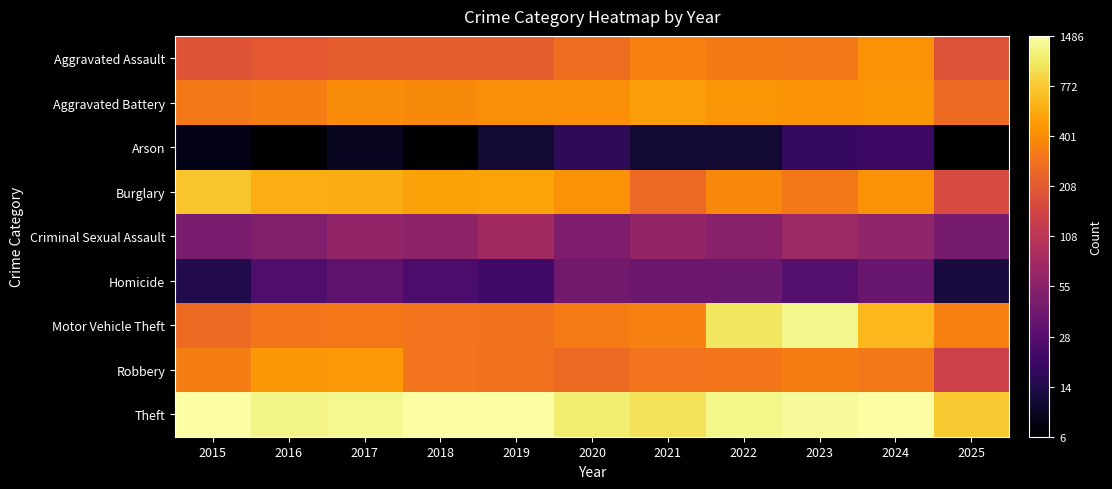

Reading right to left, list all the values displayed in this chart.

Aggravated Assault: 2025=5.2	2024=6.0	2023=5.8	2022=5.8	2021=5.9	2020=5.6	2019=5.4	2018=5.4	2017=5.4	2016=5.3	2015=5.3
Aggravated Battery: 2025=5.6	2024=6.1	2023=6.1	2022=6.1	2021=6.2	2020=6.0	2019=6.0	2018=6.0	2017=6.0	2016=5.8	2015=5.8
Arson: 2025=2.1	2024=3.0	2023=3.0	2022=2.6	2021=2.6	2020=2.9	2019=2.6	2018=2.1	2017=2.4	2016=2.1	2015=2.3
Burglary: 2025=5.1	2024=6.1	2023=5.8	2022=5.9	2021=5.6	2020=6.1	2019=6.2	2018=6.2	2017=6.3	2016=6.4	2015=6.6
Criminal Sexual Assault: 2025=3.8	2024=4.1	2023=4.3	2022=4.0	2021=4.1	2020=3.9	2019=4.4	2018=4.1	2017=4.1	2016=3.9	2015=3.9
Homicide: 2025=2.6	2024=3.6	2023=3.4	2022=3.6	2021=3.7	2020=3.7	2019=3.1	2018=3.3	2017=3.5	2016=3.3	2015=2.8
Motor Vehicle Theft: 2025=5.8	2024=6.5	2023=7.2	2022=6.9	2021=5.9	2020=5.8	2019=5.7	2018=5.7	2017=5.7	2016=5.7	2015=5.6
Robbery: 2025=4.9	2024=5.8	2023=5.8	2022=5.7	2021=5.7	2020=5.6	2019=5.7	2018=5.7	2017=6.1	2016=6.1	2015=5.8
Theft: 2025=6.6	2024=7.3	2023=7.2	2022=7.2	2021=6.9	2020=7.0	2019=7.3	2018=7.3	2017=7.2	2016=7.1	2015=7.3